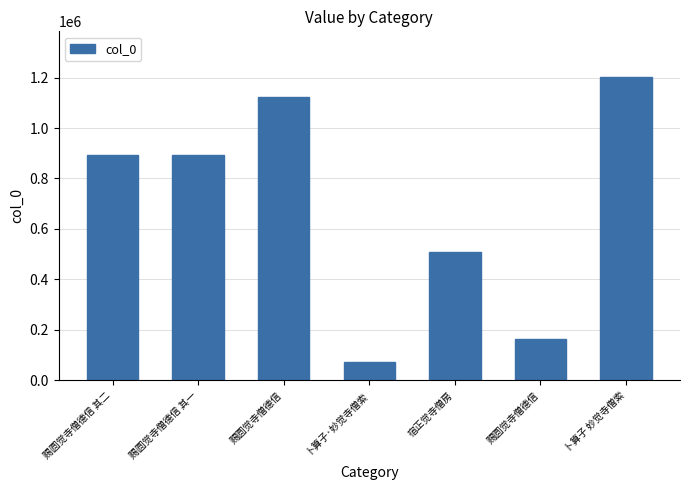

What is the average value?

693605